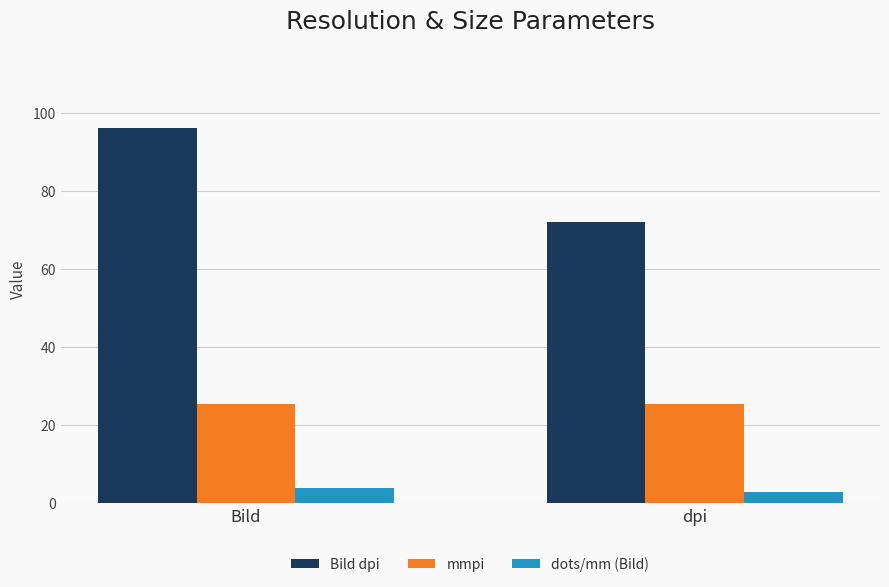

What is the average value of the mmpi series?

25.4